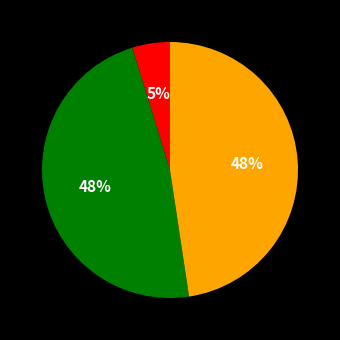

To the nearest percent, what is the difference between the largest and smallest slice percentages?

43%